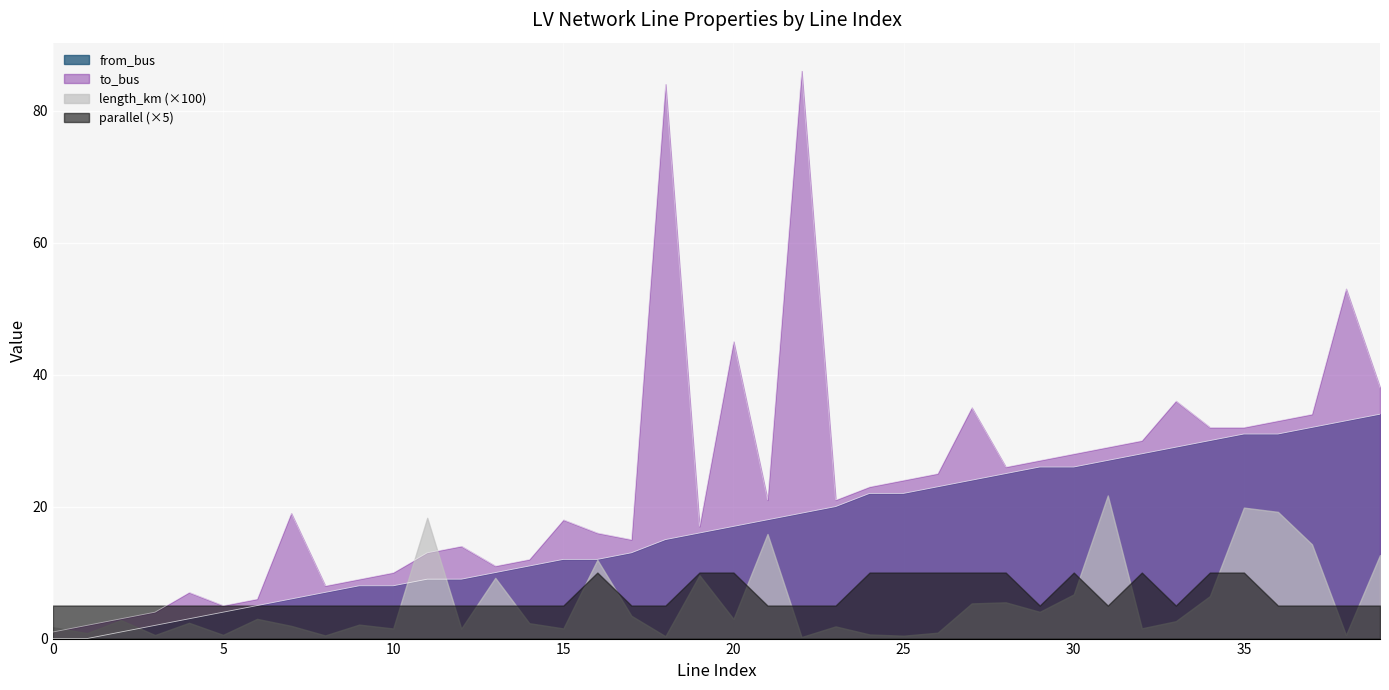

How many values in the to_bus series exceed 21?

19